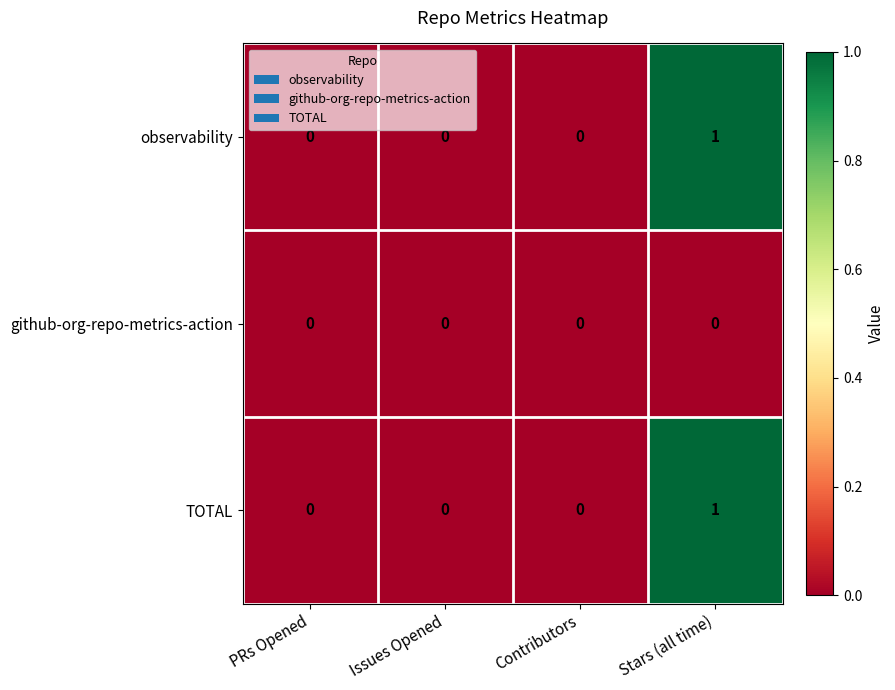

Is the value of TOTAL at Stars (all time) greater than the value of github-org-repo-metrics-action at Stars (all time)?

Yes